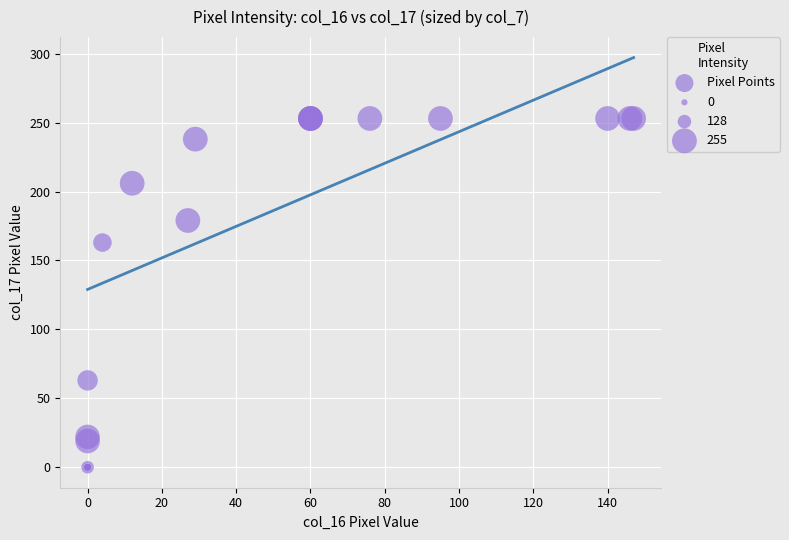

What Y value in the scatter plot is closest to 126?

163